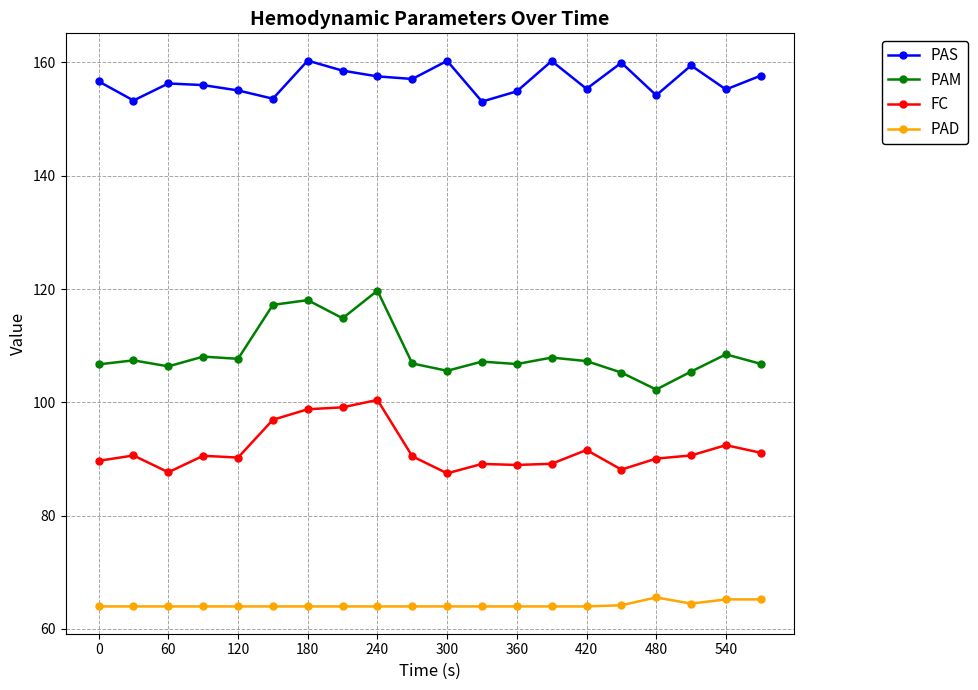

What is the value of the PAS point at the 6th from the left?

153.6